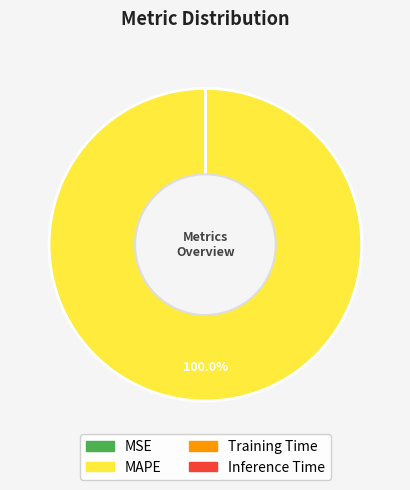

What percentage is the MAPE slice, to the nearest percent?

100%